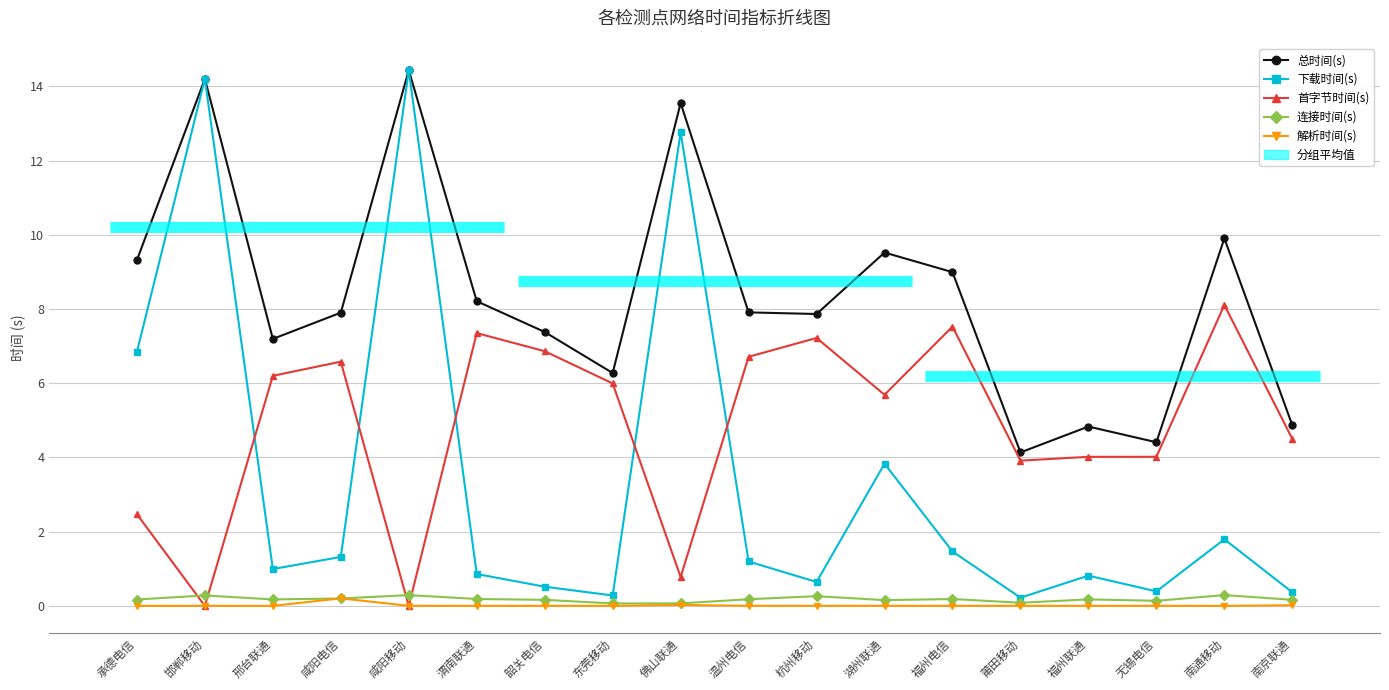

Is the value of 总时间(s) at 无锡电信 greater than the value of 解析时间(s) at 湖州联通?

Yes